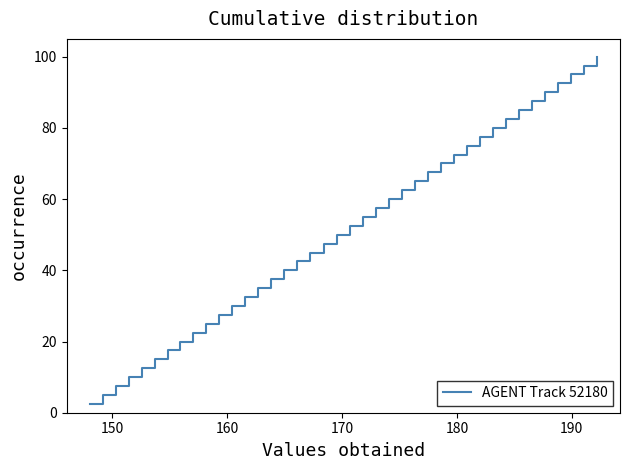

What is the greatest value displayed?

100.0